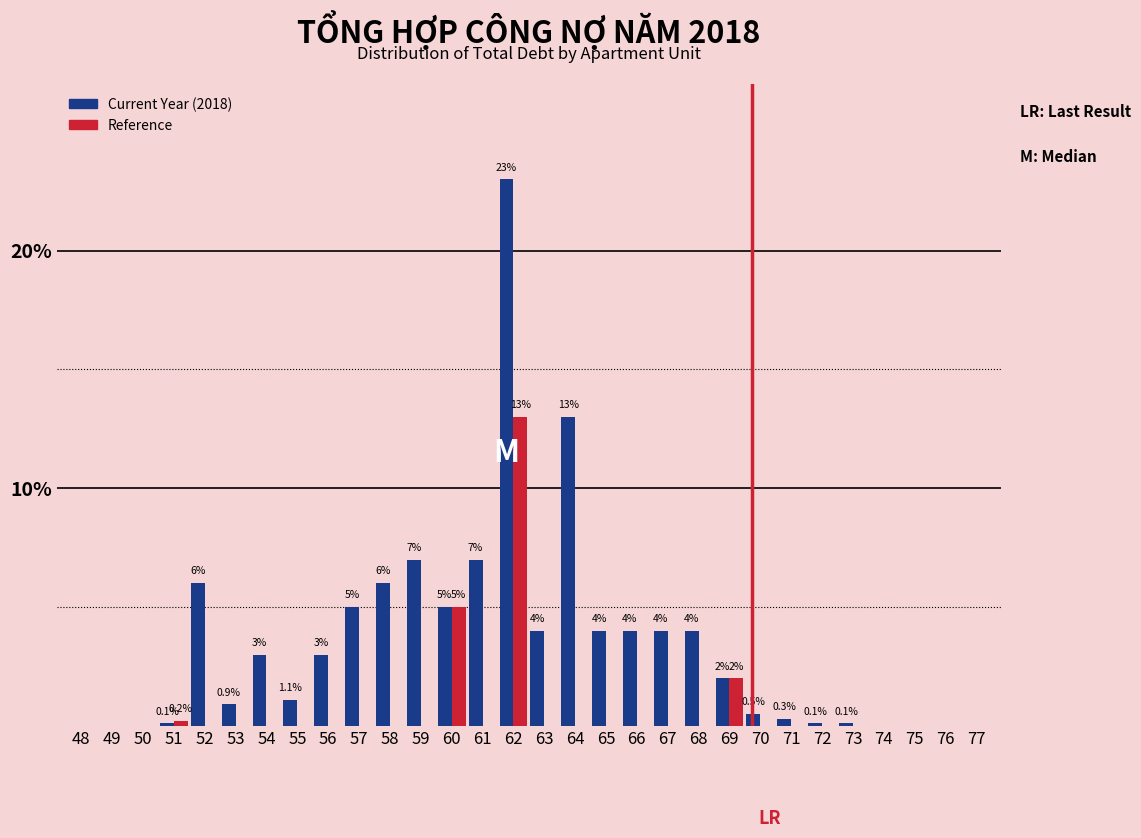

Is the value of Current Year (2018) at 56 greater than the value of Reference at 73?

Yes